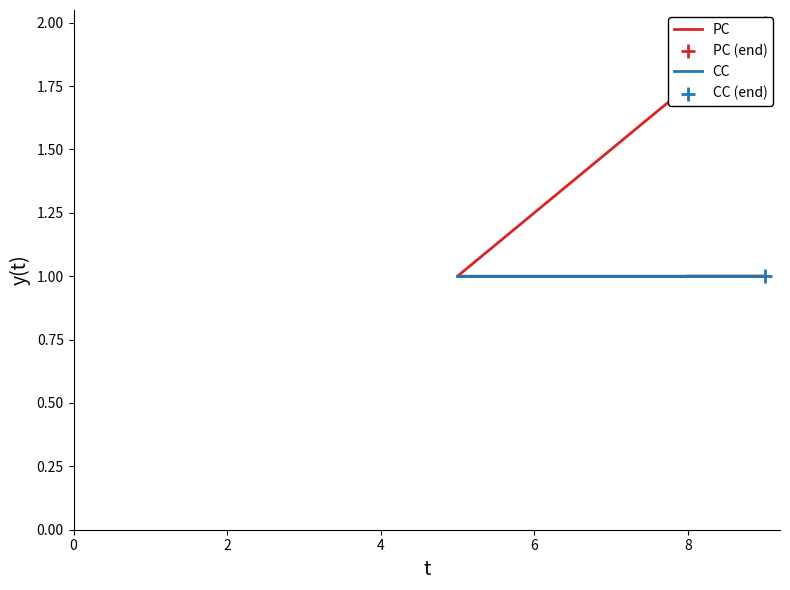

Which series has the largest Y range (max minus min)?

PC